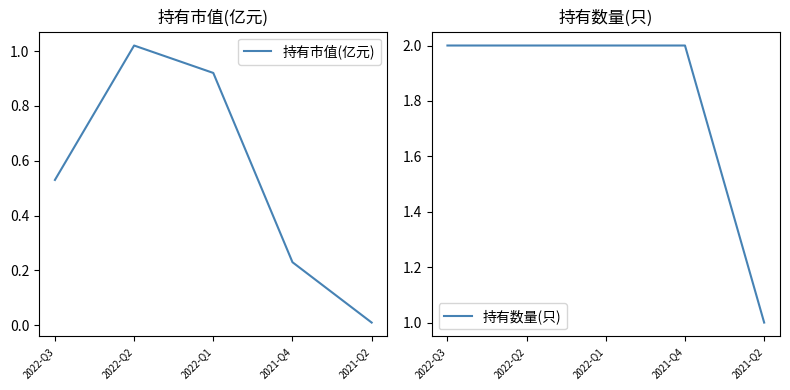

What is the label of the 3rd point from the right?

2022-Q1